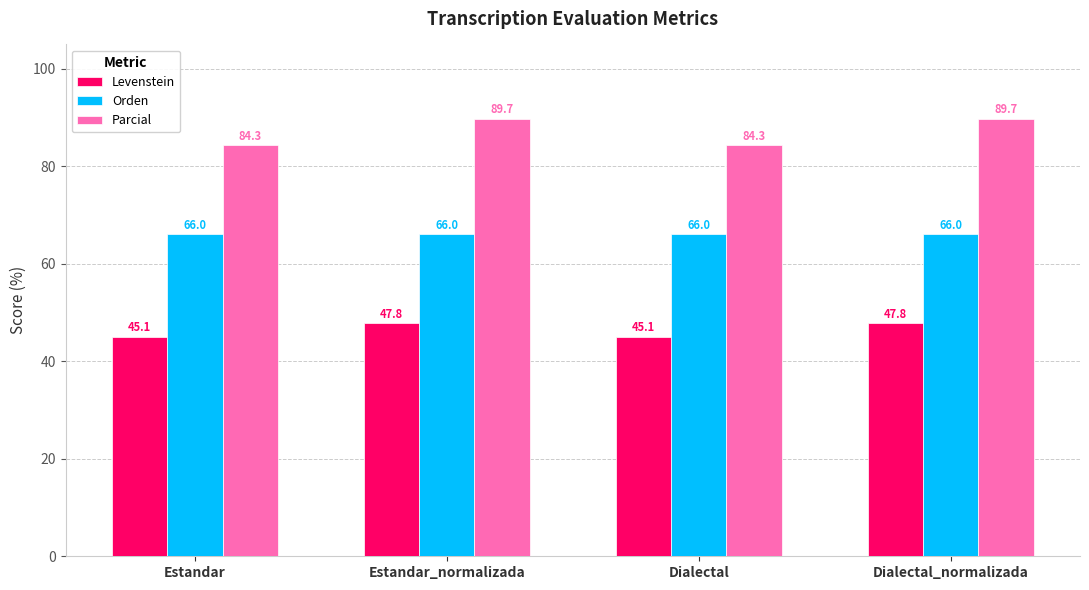

What position from the left is Estandar?

1